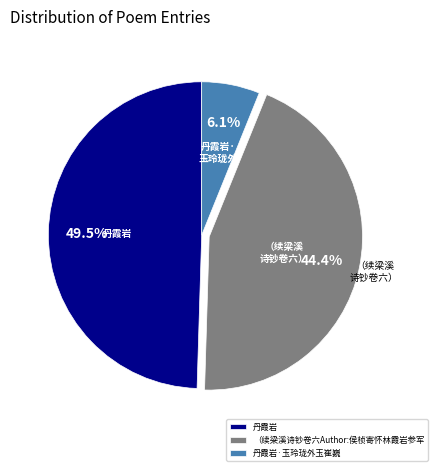

Is it true that 丹霞岩 is 57% of the pie?

False